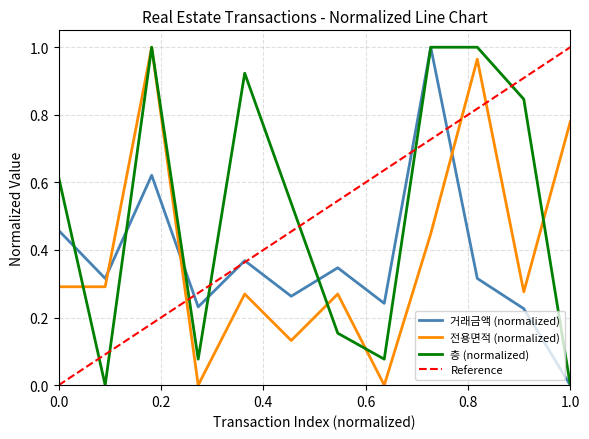

Which series ends up on top after the final intersection of 거래금액 and 전용면적?

전용면적